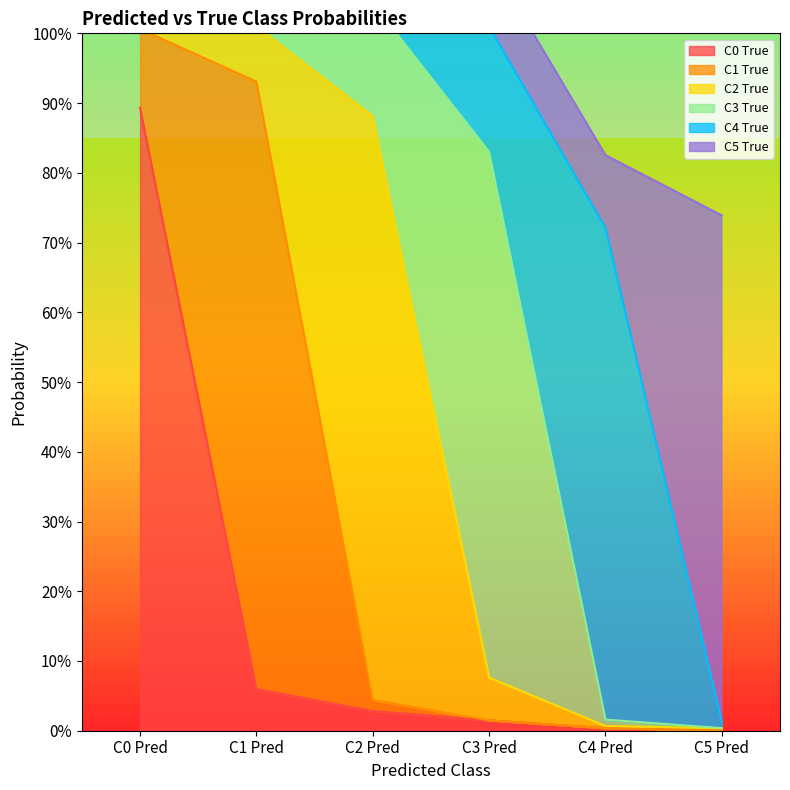

List the labels in order of C2 True value, largest first.

C2 Pred, C1 Pred, C3 Pred, C0 Pred, C4 Pred, C5 Pred